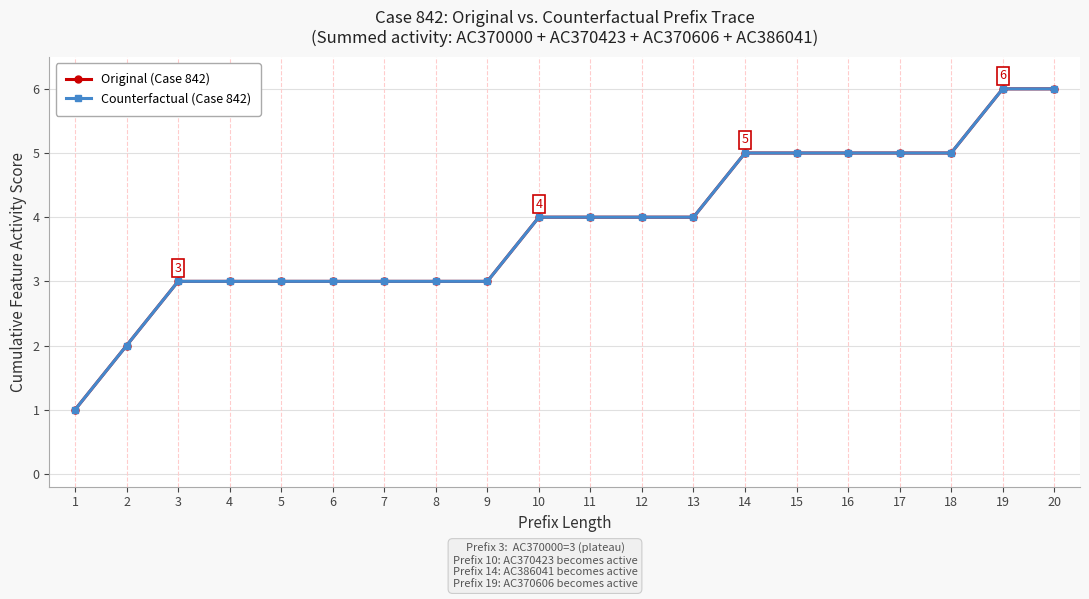

At which label is Counterfactual (Case 842) closest to 3?

3